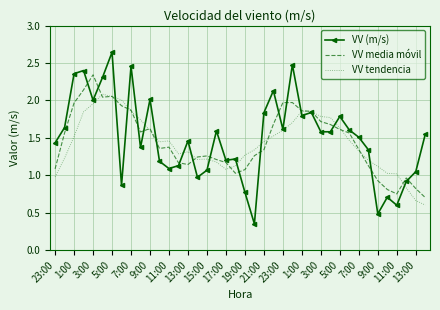

What are all the series names shown in the legend?

VV (m/s), VV media móvil, VV tendencia